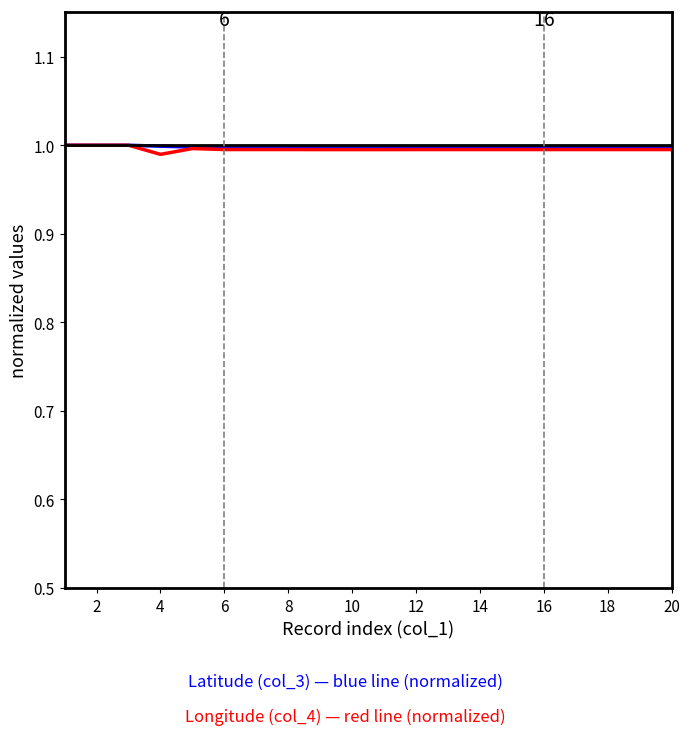

Reading left to right, list all the values displayed in this chart.

Latitude (col_3): 1.0	1.0	1.0	1.0	1.0	1.0	1.0	1.0	1.0	1.0	1.0	1.0	1.0	1.0	1.0	1.0	1.0	1.0	1.0	1.0
Longitude (col_4): 1.0	1.0	1.0	1.0	1.0	1.0	1.0	1.0	1.0	1.0	1.0	1.0	1.0	1.0	1.0	1.0	1.0	1.0	1.0	1.0